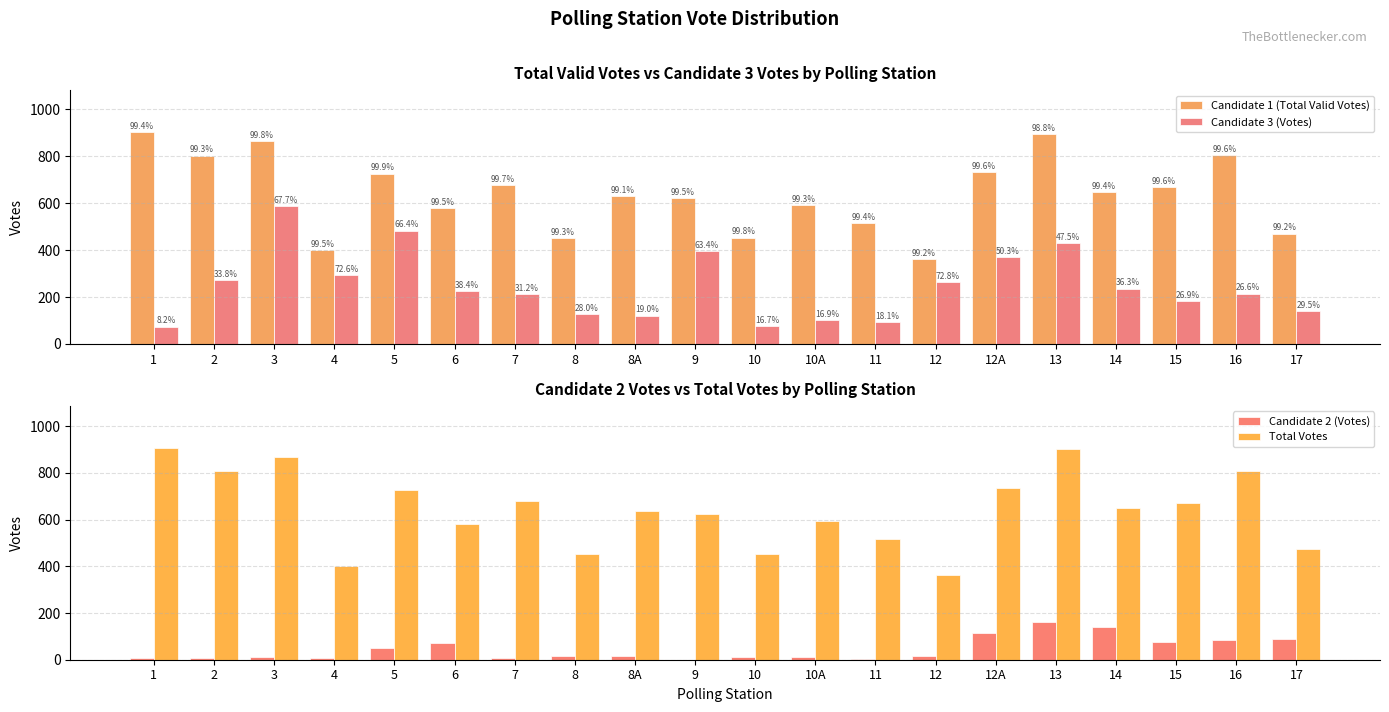

Does the chart contain any negative values?

No